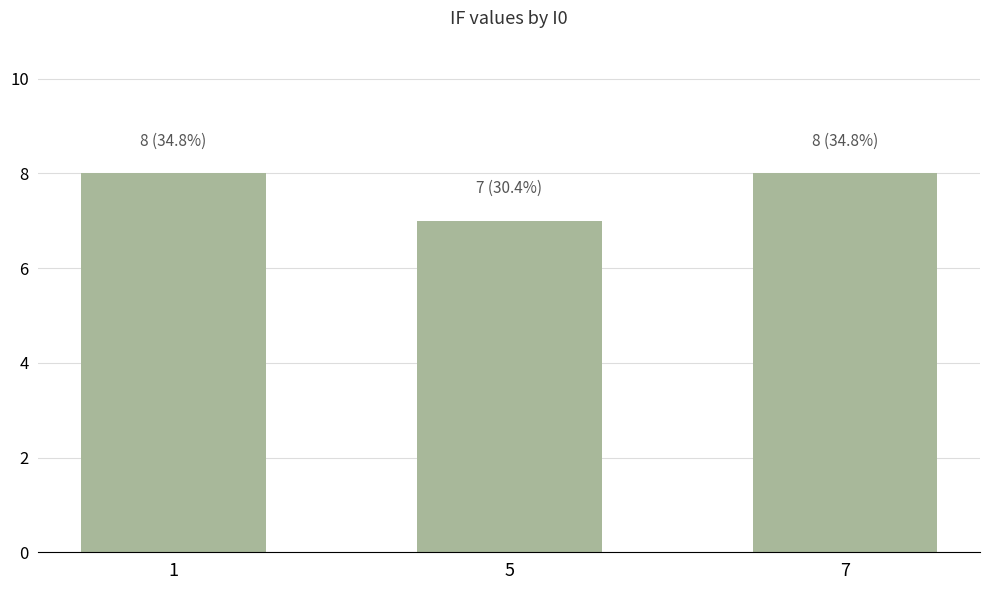

Is it true that the value at 5 is 12?

False